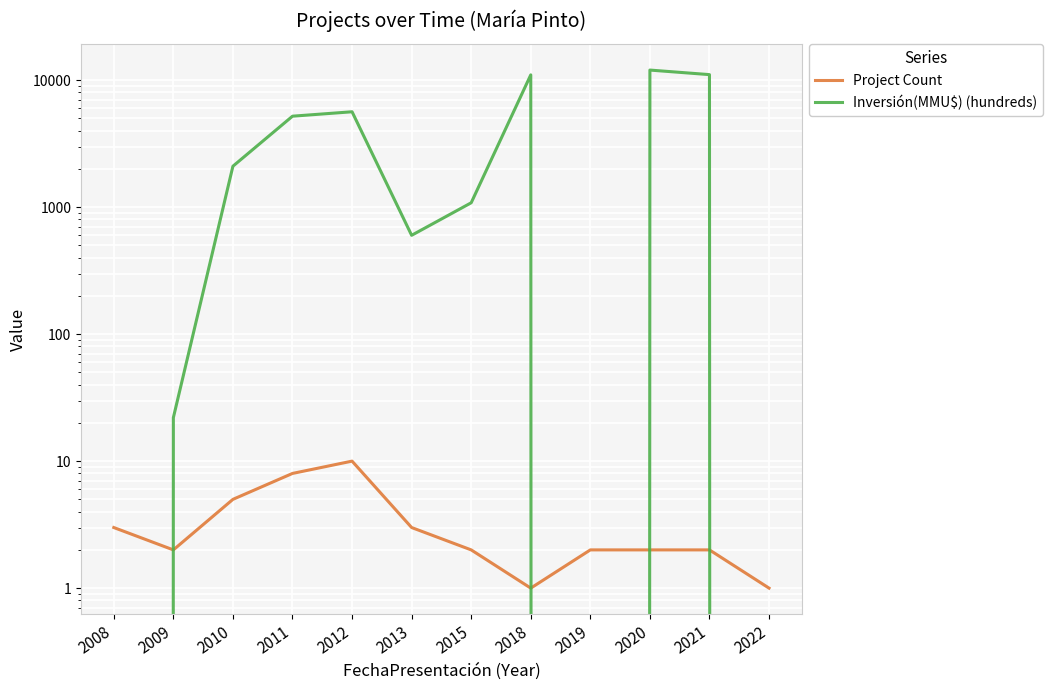

How many times do Project Count and Inversión(MMU$) (hundreds) cross each other?

4